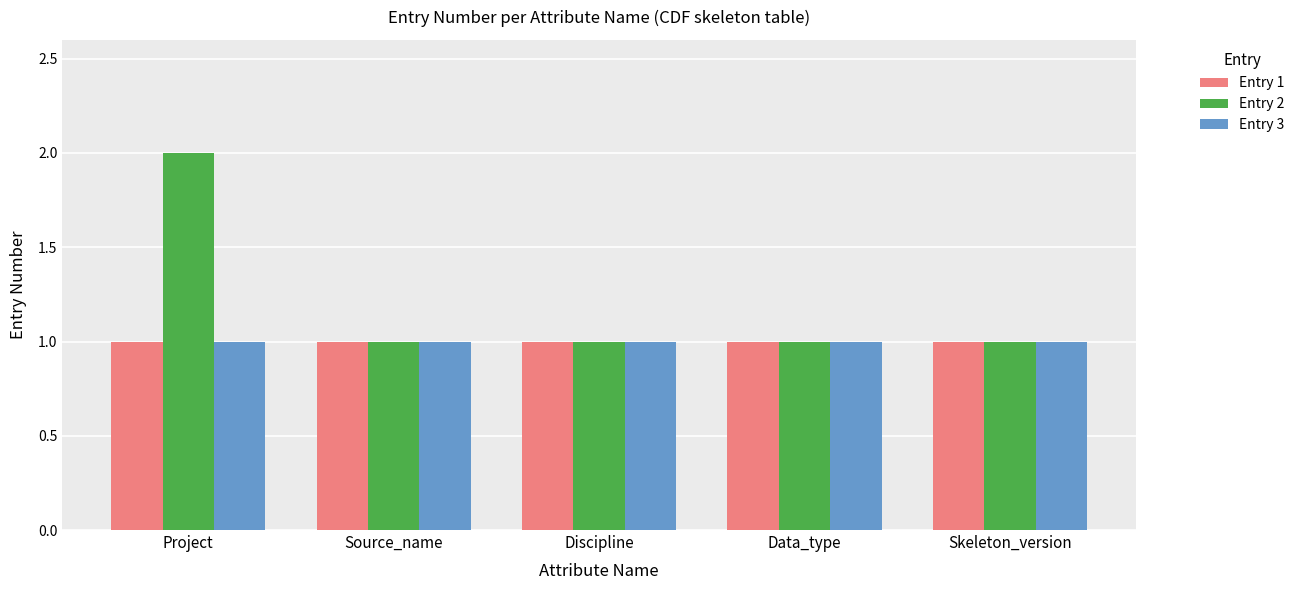

At which category is the sum across all series the highest?

Project